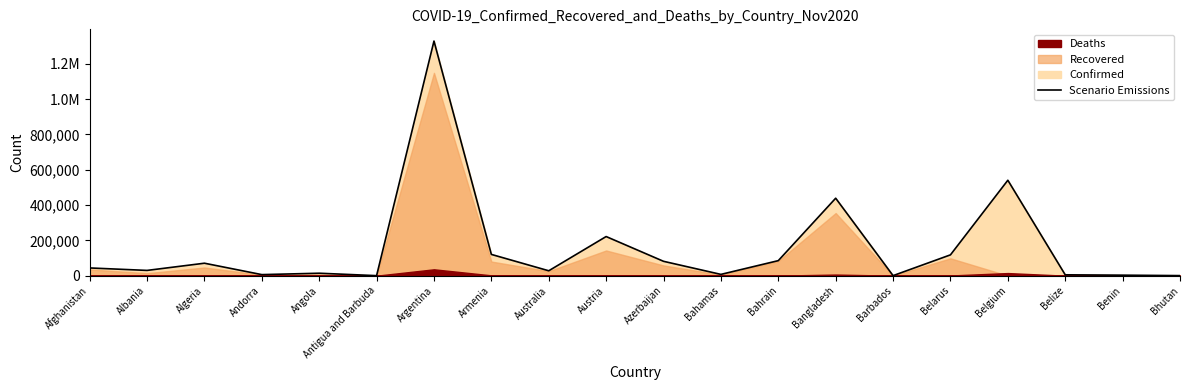

Where is the data nearest to the value 664571?

Belgium